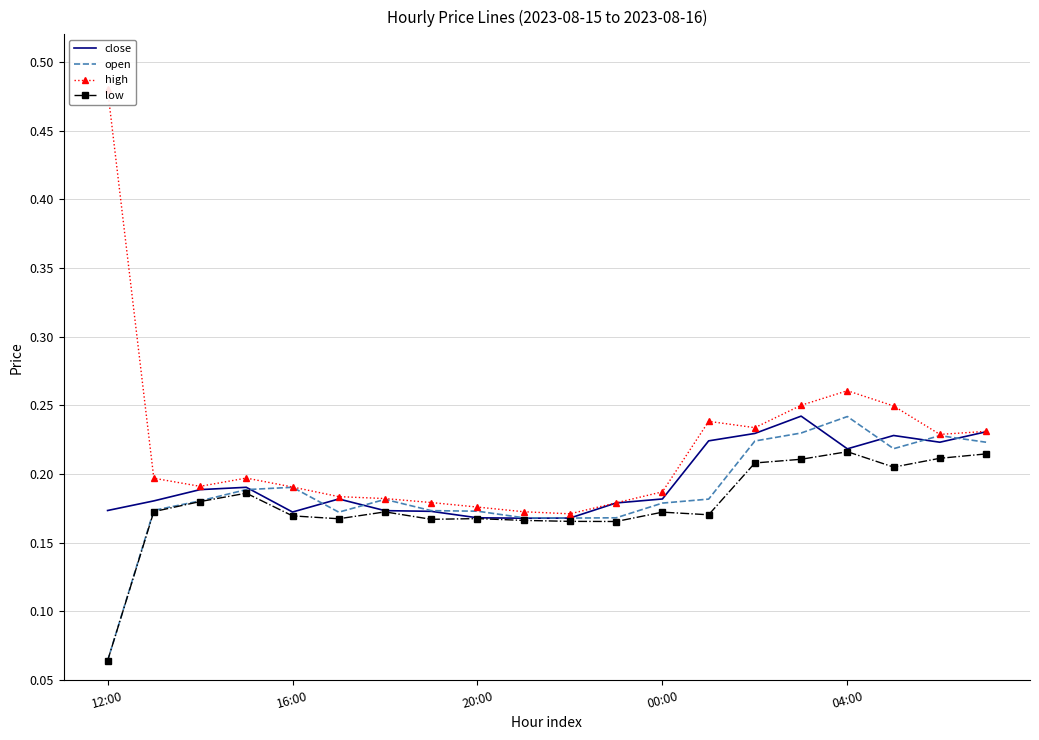

At 18, list the series in order from smallest to largest.

low, close, open, high